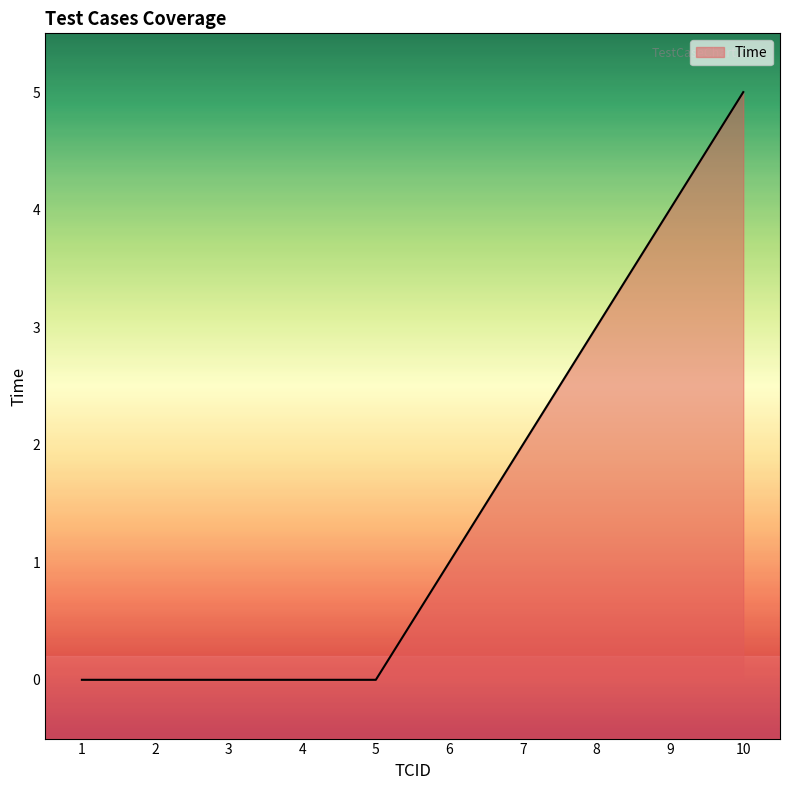

How many positive values are there?

5